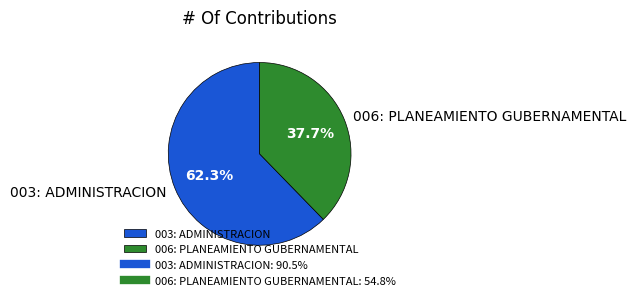

What is the largest slice in the pie chart?

003: ADMINISTRACION